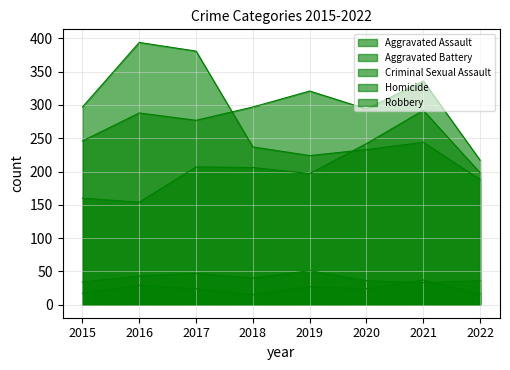

How many values in the Aggravated Assault series exceed 206?

3